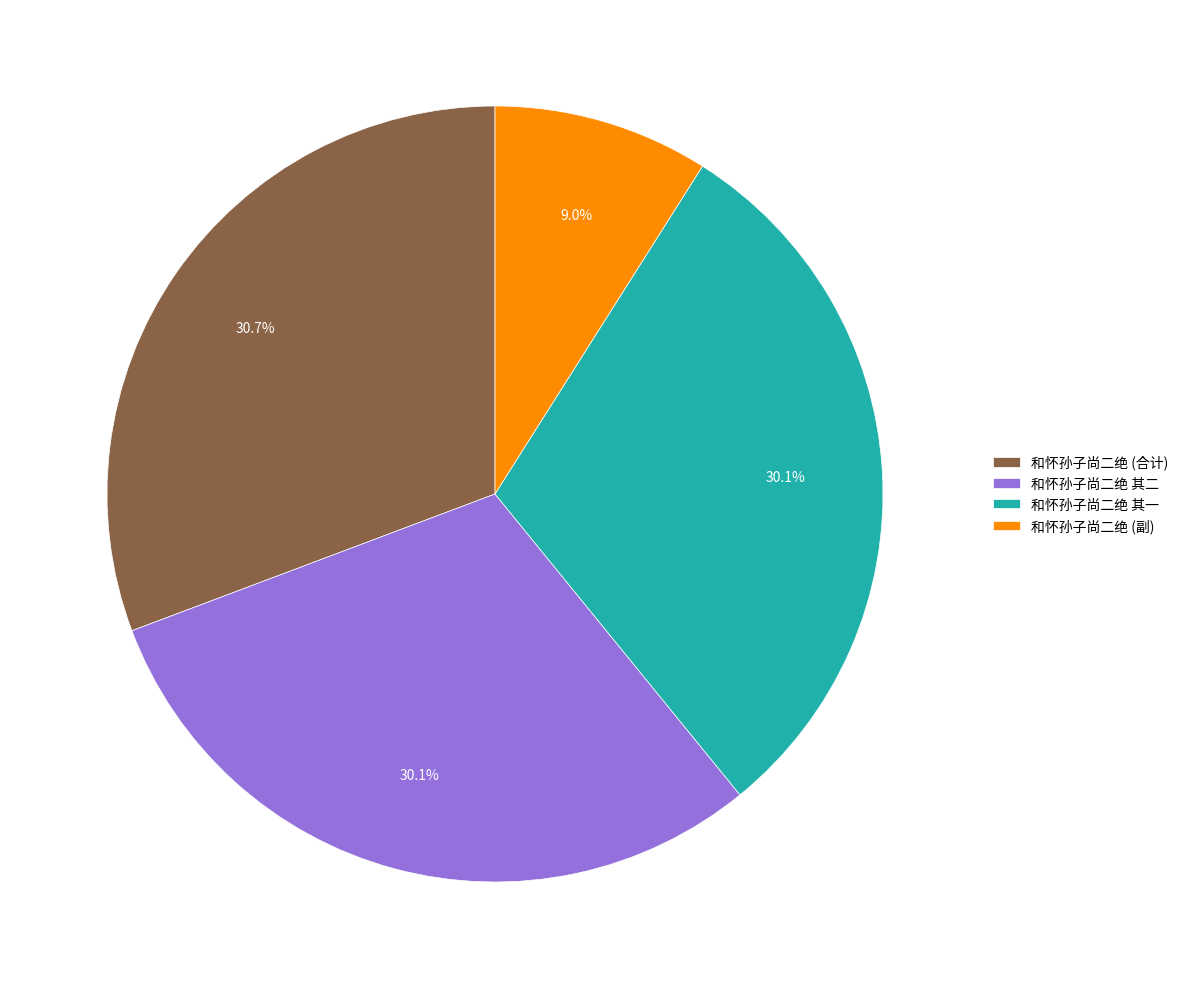

Which slice is the smallest?

和怀孙子尚二绝 (副)